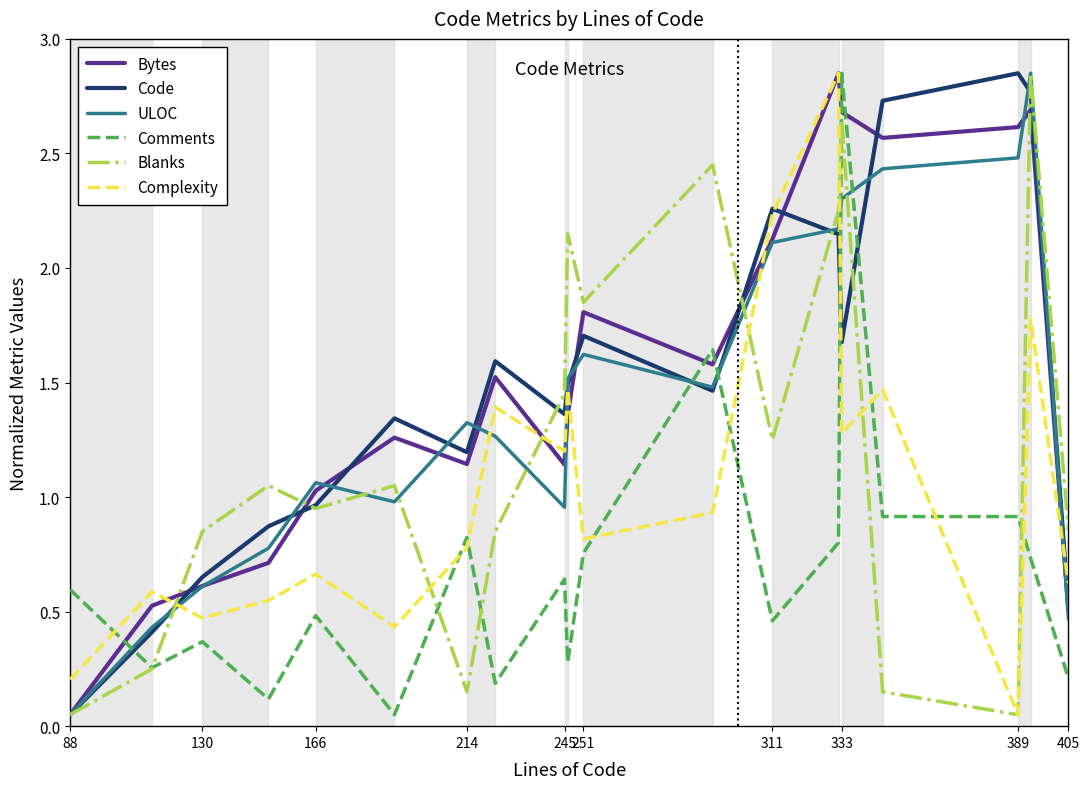

True or false: Bytes and Comments cross at least once.

True